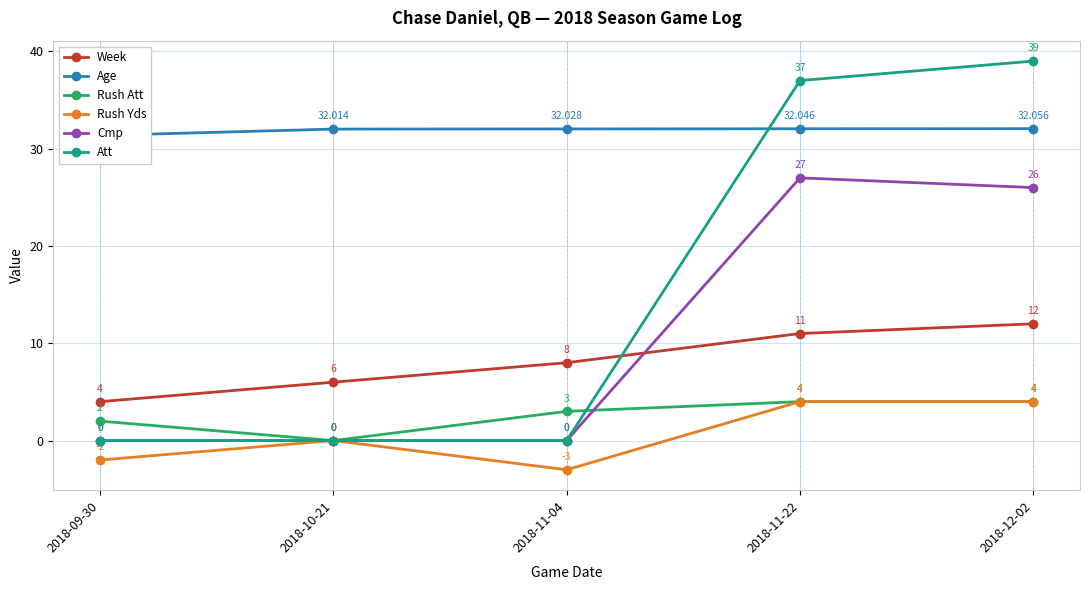

What is the difference between the Rush Yds values at 2018-11-22 and 2018-09-30?

6